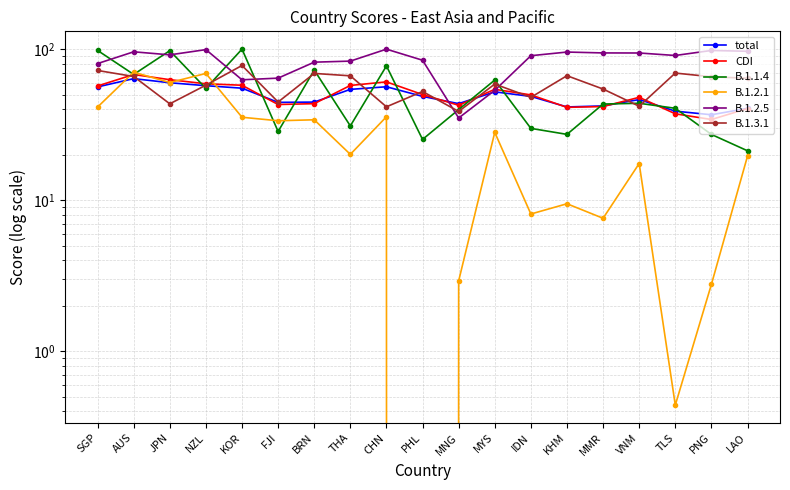

How many values in the B.1.2.1 series are below 20?

9